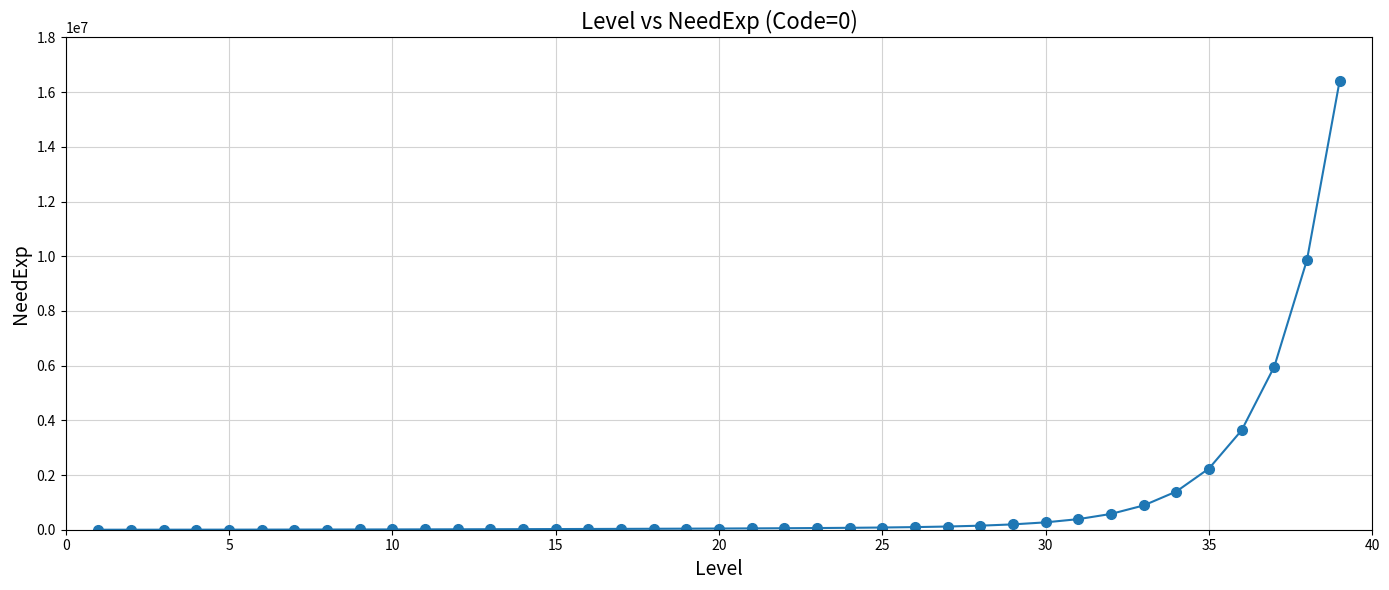

What is the sum of all values?

42821388